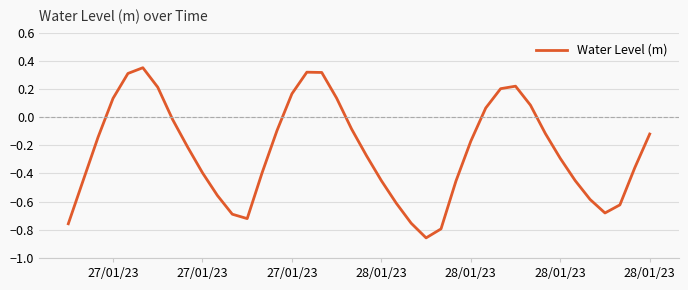

What is the difference between the maximum and minimum values?

1.2